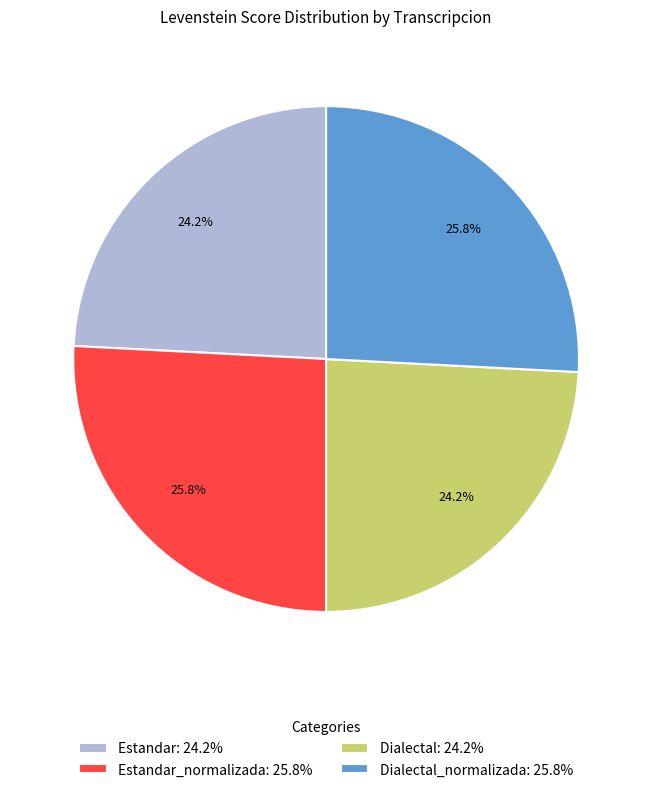

Is there any slice that represents more than half of the pie?

No